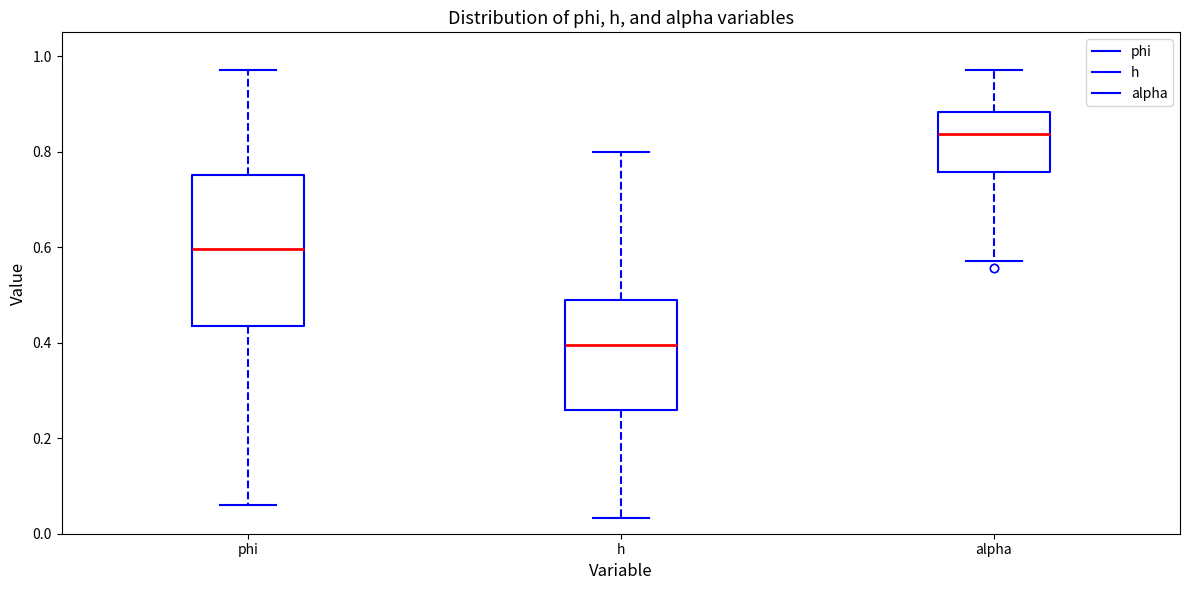

Where does the upper whisker of the box for phi end on the y-axis? The values are not printed on the chart, so give them approximately, as read against the axis.

0.98